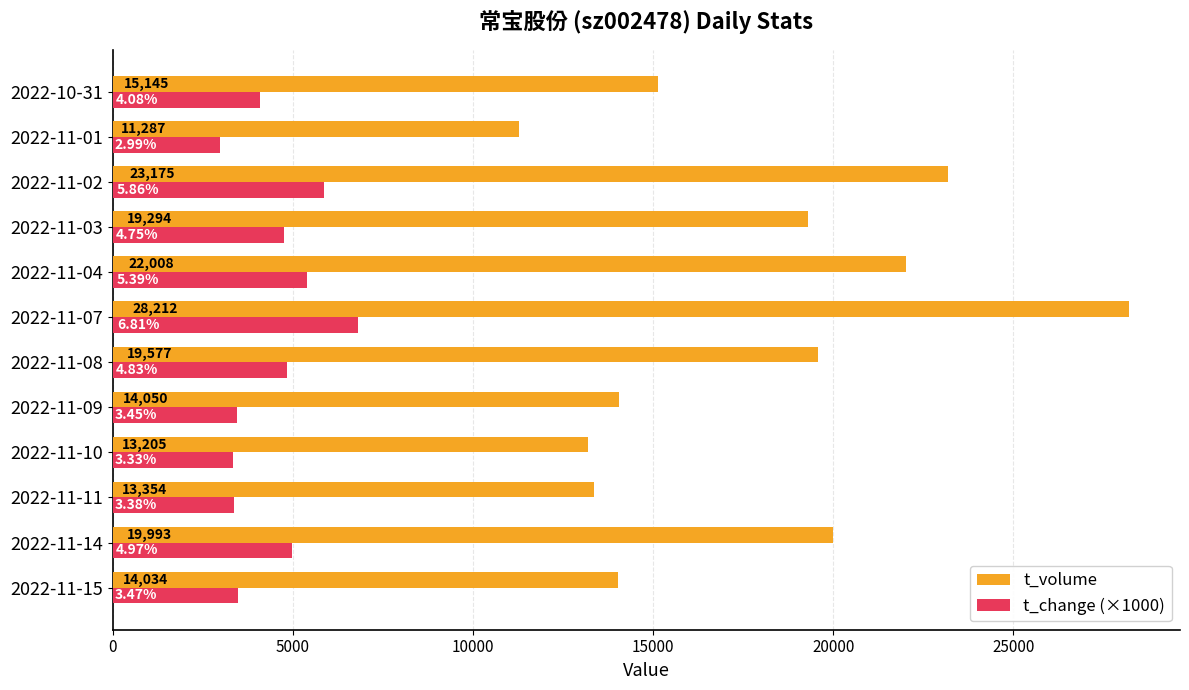

At which category is the sum across all series the highest?

2022-11-07